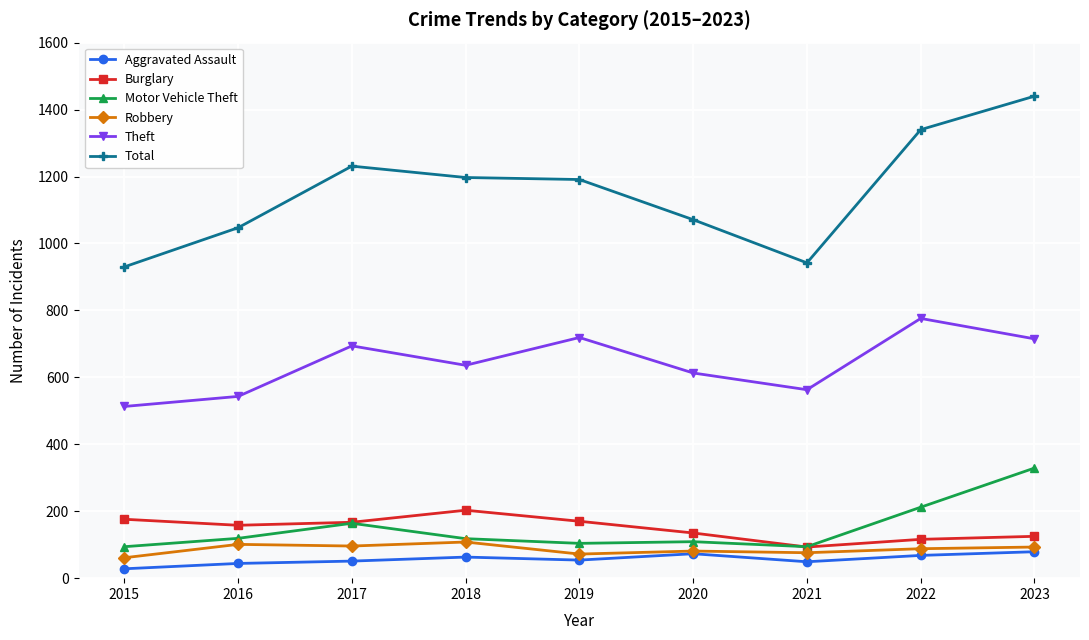

What is the difference between the Burglary values at 2022 and 2019?

54